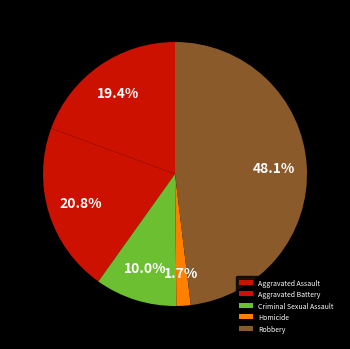

Which has a higher value, Homicide or Robbery?

Robbery